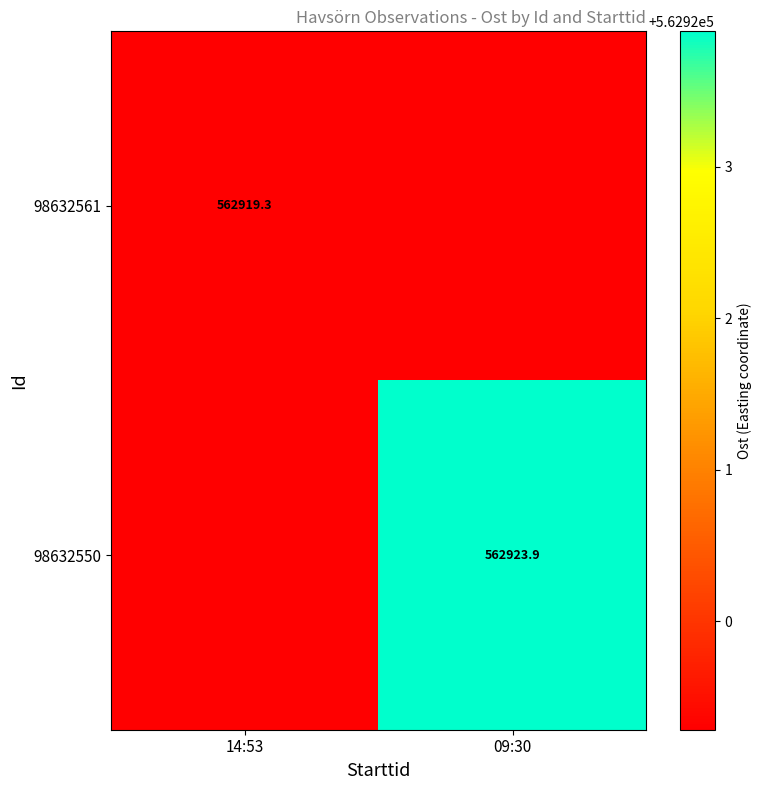

The 98632561 series shows 562919.3 at 14:53. True or false?

True